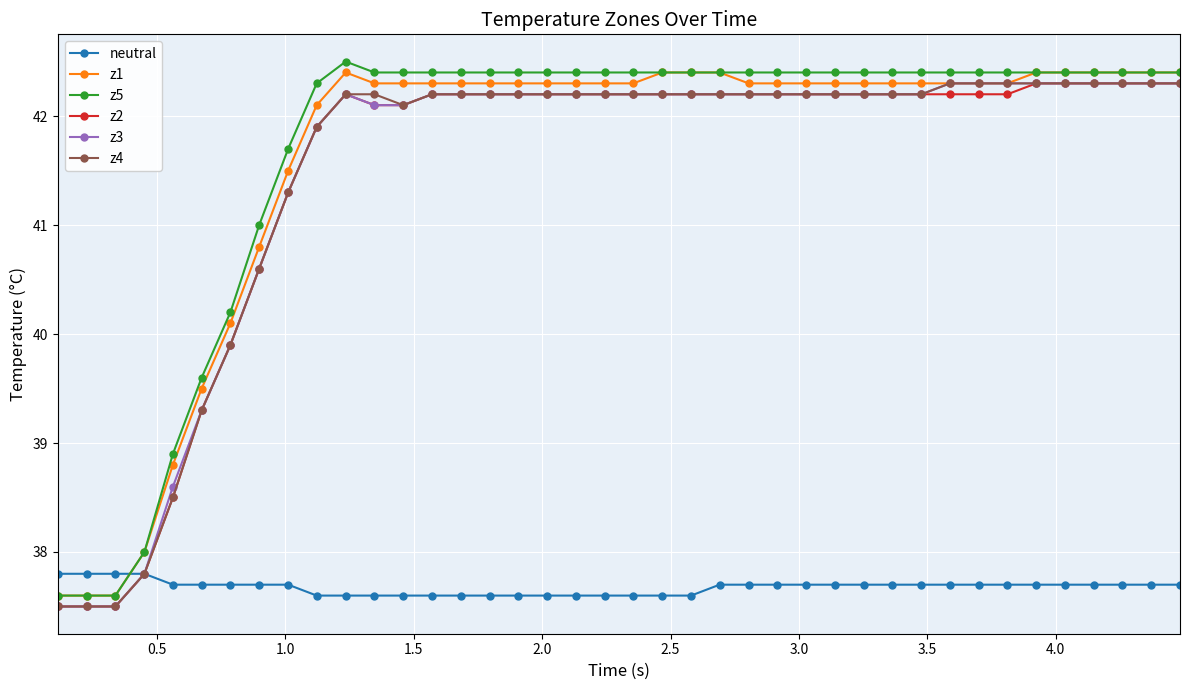

At how many categories does at least one series exceed 42?

31